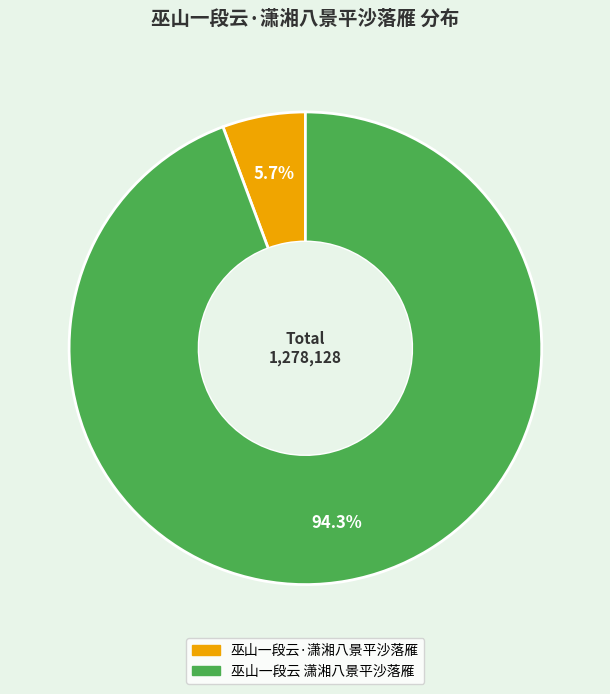

To the nearest percent, what portion does 巫山一段云·潇湘八景平沙落雁 represent?

6%